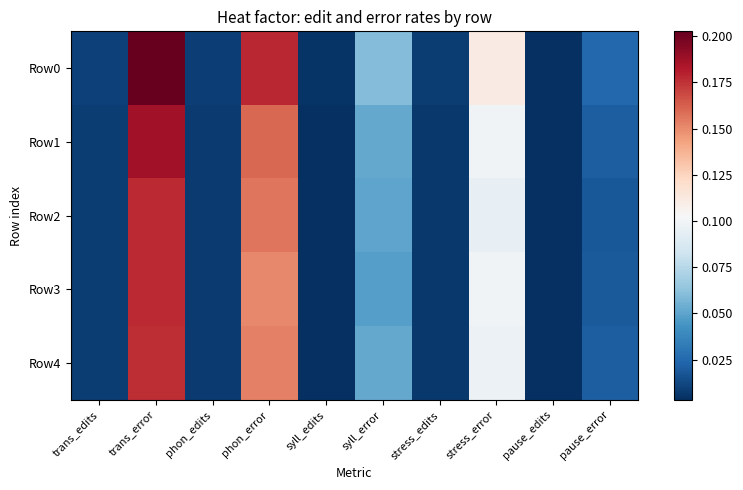

Reading left to right, transcribe all the data shown in this chart.

Row0: trans_edits=0.0	trans_error=0.2	phon_edits=0.0	phon_error=0.2	syll_edits=0.0	syll_error=0.1	stress_edits=0.0	stress_error=0.1	pause_edits=0.0	pause_error=0.0
Row1: trans_edits=0.0	trans_error=0.2	phon_edits=0.0	phon_error=0.2	syll_edits=0.0	syll_error=0.1	stress_edits=0.0	stress_error=0.1	pause_edits=0.0	pause_error=0.0
Row2: trans_edits=0.0	trans_error=0.2	phon_edits=0.0	phon_error=0.2	syll_edits=0.0	syll_error=0.1	stress_edits=0.0	stress_error=0.1	pause_edits=0.0	pause_error=0.0
Row3: trans_edits=0.0	trans_error=0.2	phon_edits=0.0	phon_error=0.2	syll_edits=0.0	syll_error=0.0	stress_edits=0.0	stress_error=0.1	pause_edits=0.0	pause_error=0.0
Row4: trans_edits=0.0	trans_error=0.2	phon_edits=0.0	phon_error=0.2	syll_edits=0.0	syll_error=0.1	stress_edits=0.0	stress_error=0.1	pause_edits=0.0	pause_error=0.0